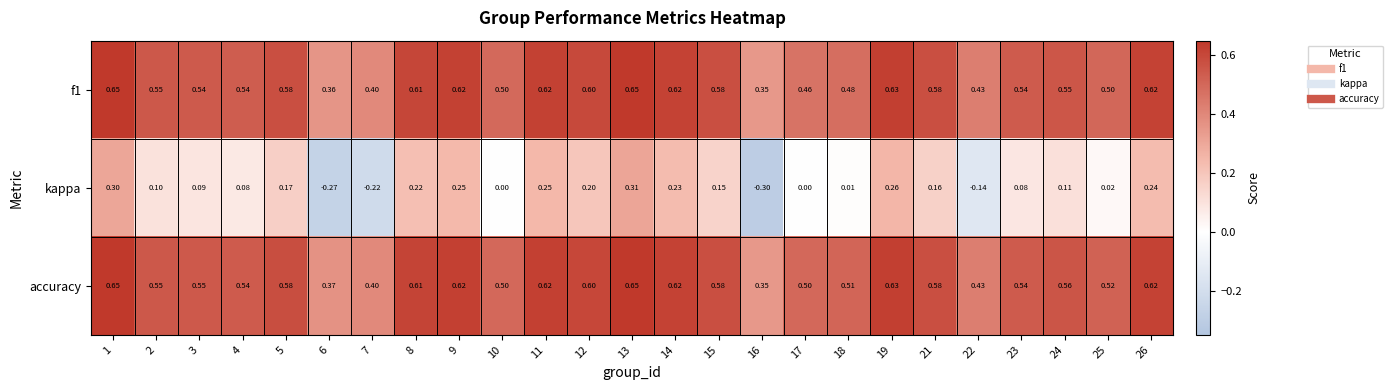

Between 14 and 24, which series saw the biggest shift?

kappa